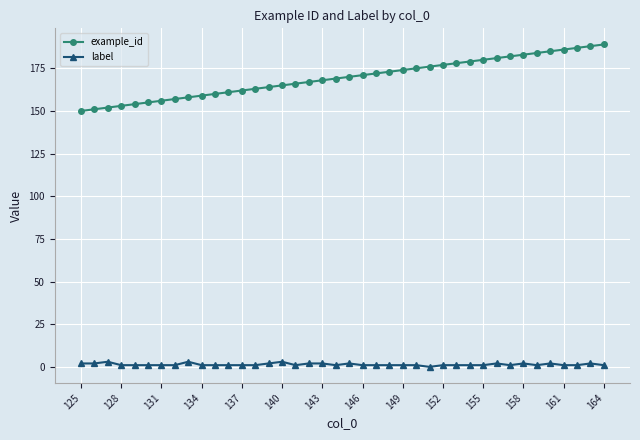

True or false: example_id and label intersect in this chart.

False